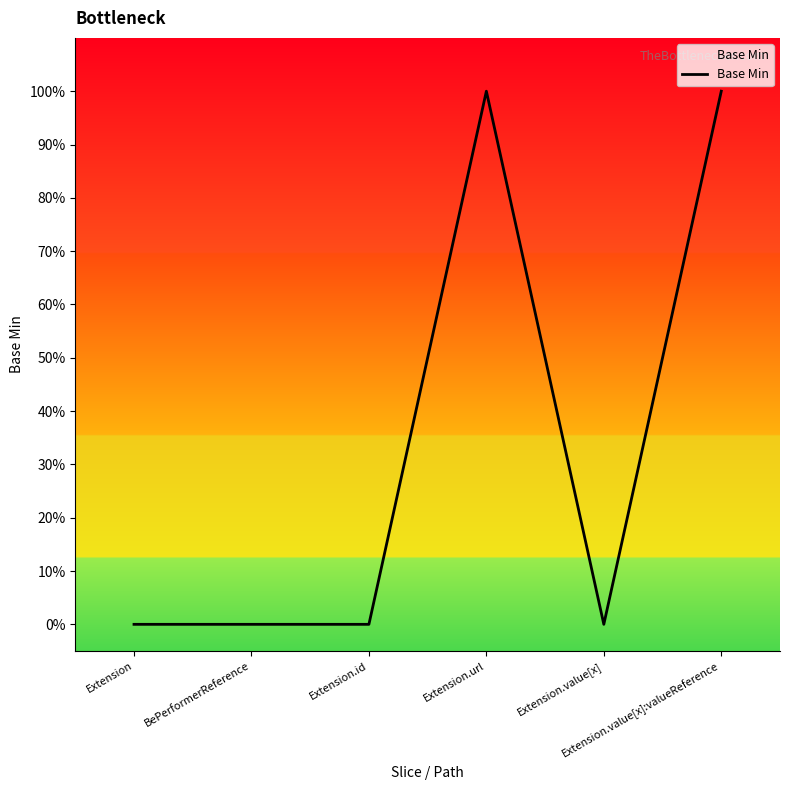

Is this an area chart (filled region under the line)?

Yes